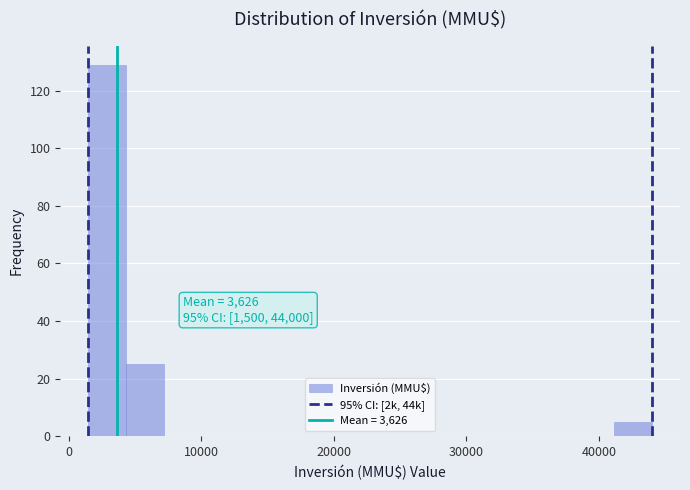

Around what value on the x-axis is the tallest bar? Give the approximate position of its centre, as read against the axis.

3000